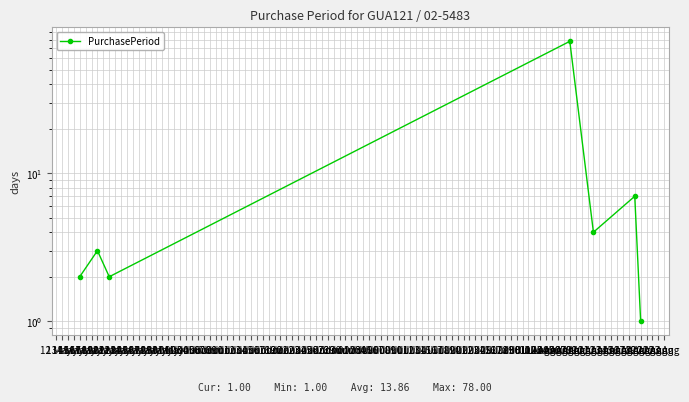

Which label corresponds to the smallest value in the chart?

19 Aug